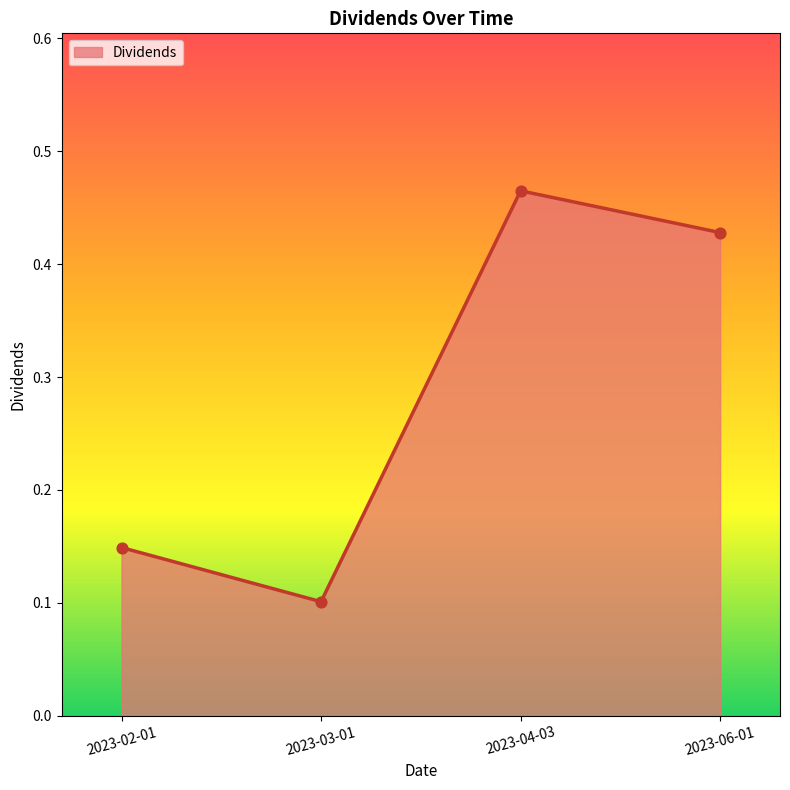

Which has a higher value, 2023-03-01 or 2023-04-03?

2023-04-03